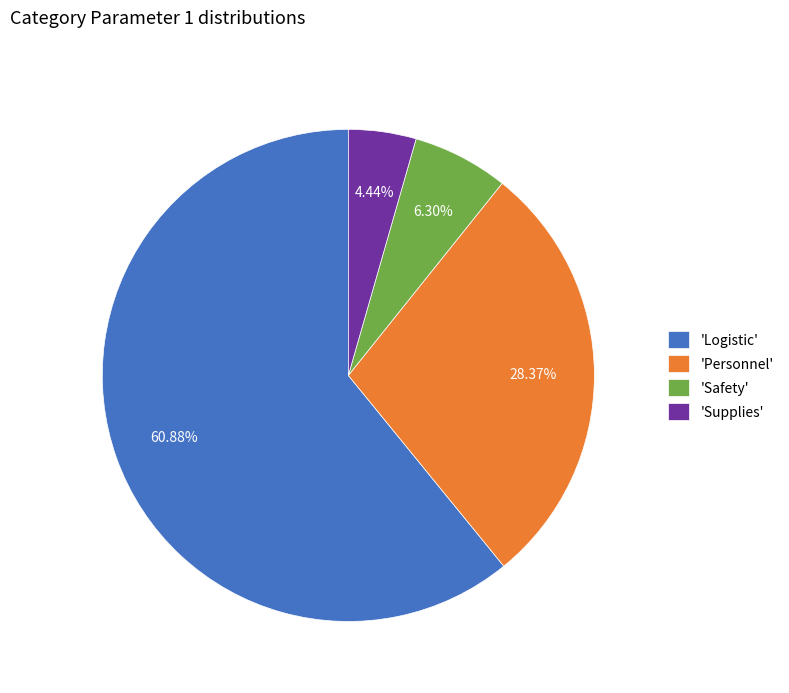

Do 'Logistic' and 'Personnel' together represent more than half of the pie?

Yes